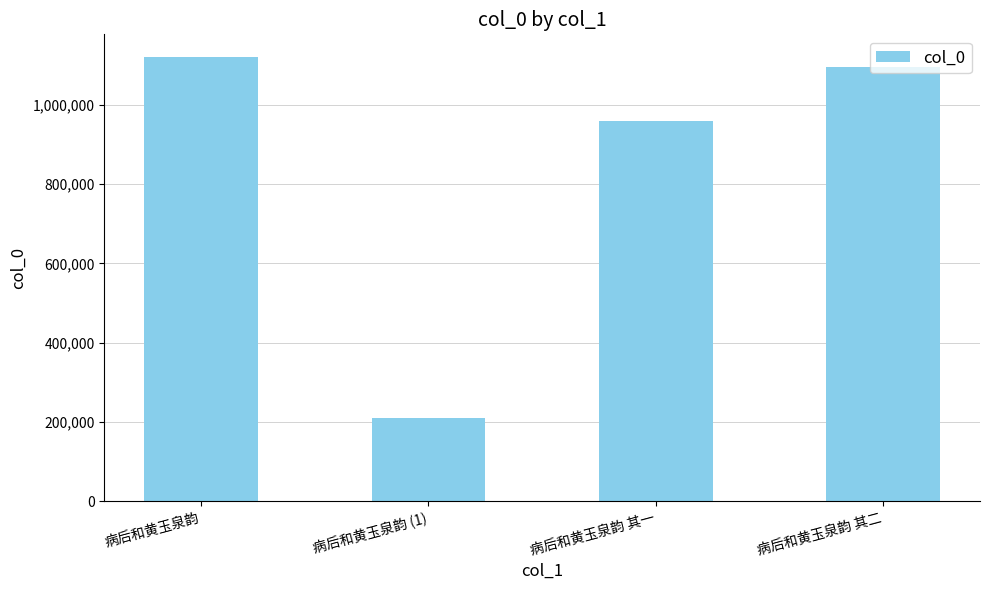

Reading right to left, extract all data points from this chart.

1096944	959179	209025	1122089